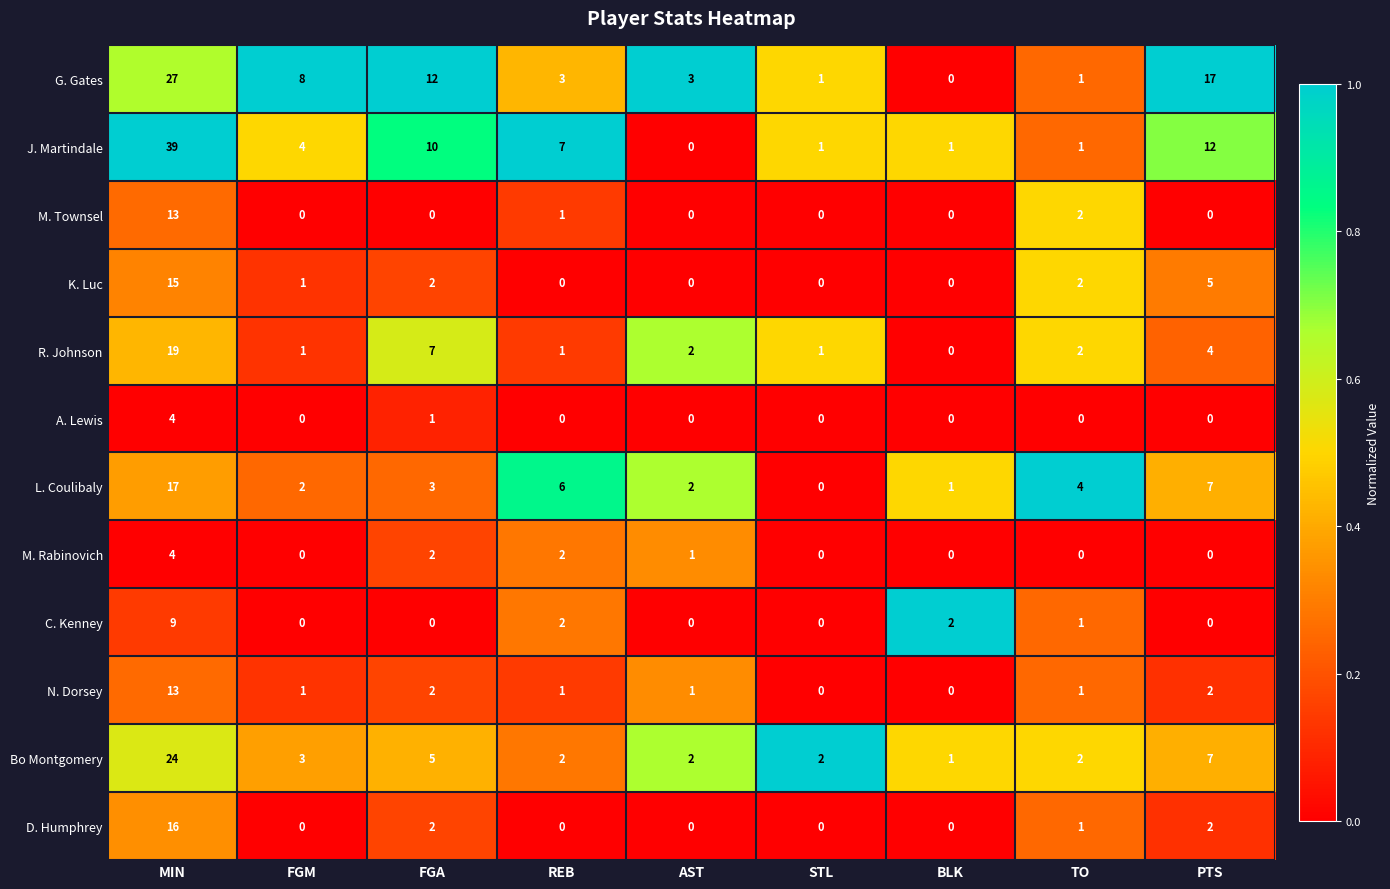

What is the difference between the J. Martindale values at REB and BLK?

6